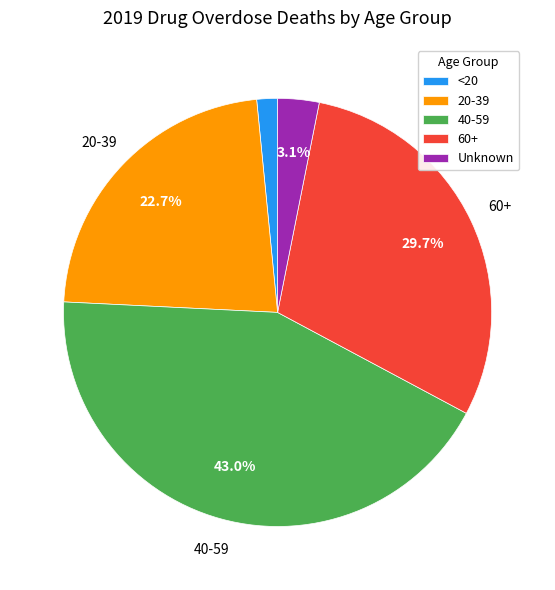

Between 40-59 and Unknown, which is larger?

40-59